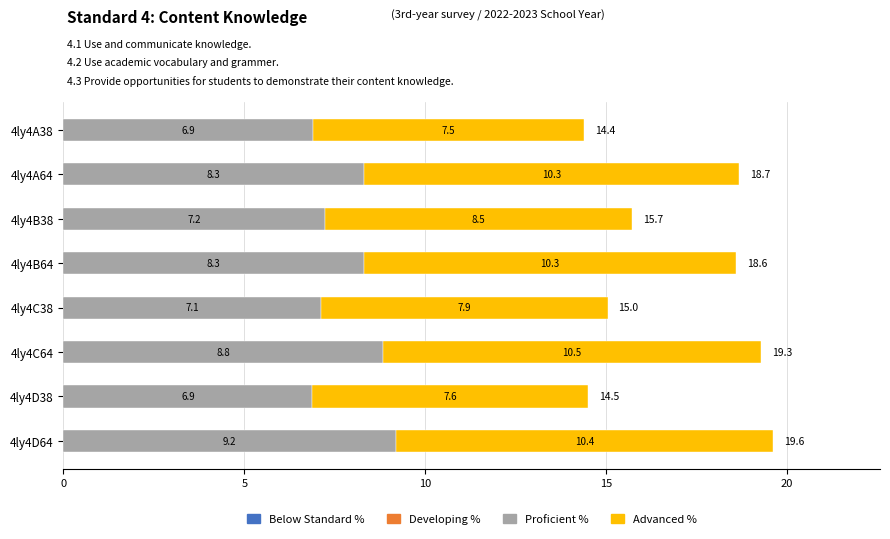

The value of Proficient % at 4ly4B38 is 7.2. True or false?

True